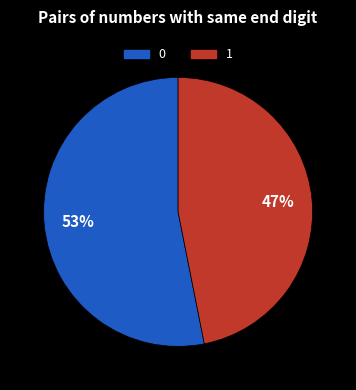

To the nearest percent, what is the difference between the largest and smallest slice percentages?

6%